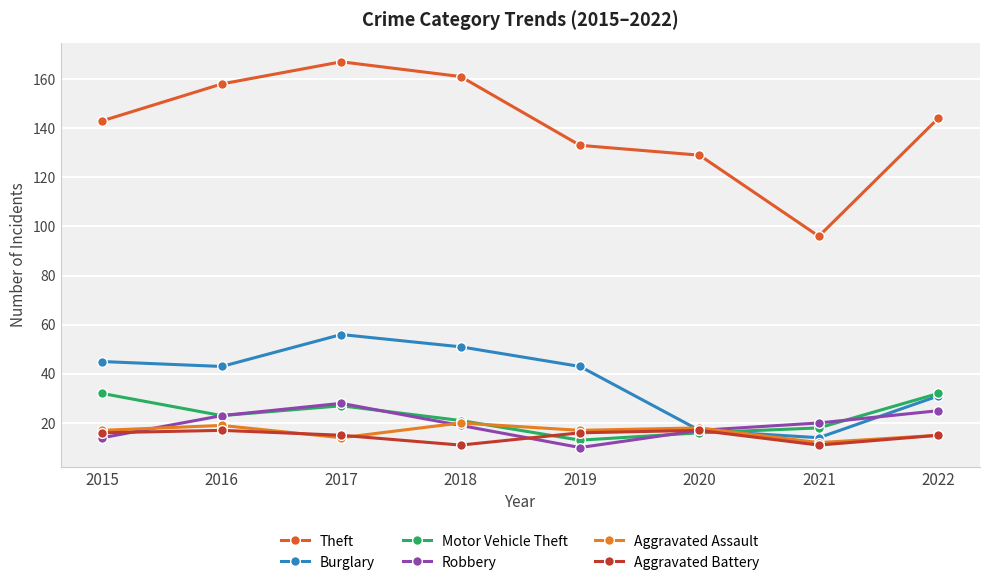

How many series are shown in this chart?

6